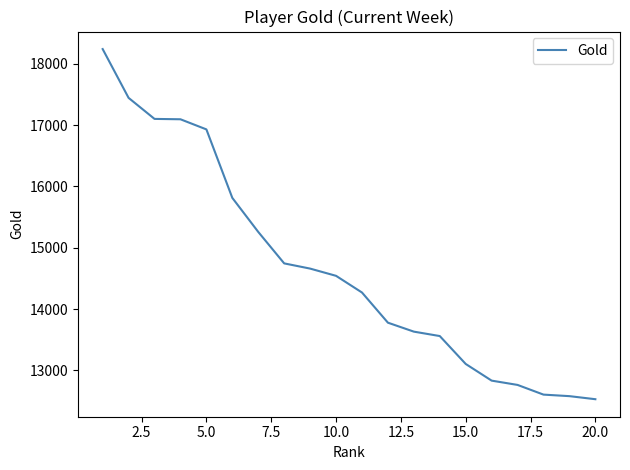

How many series are shown in this chart?

1